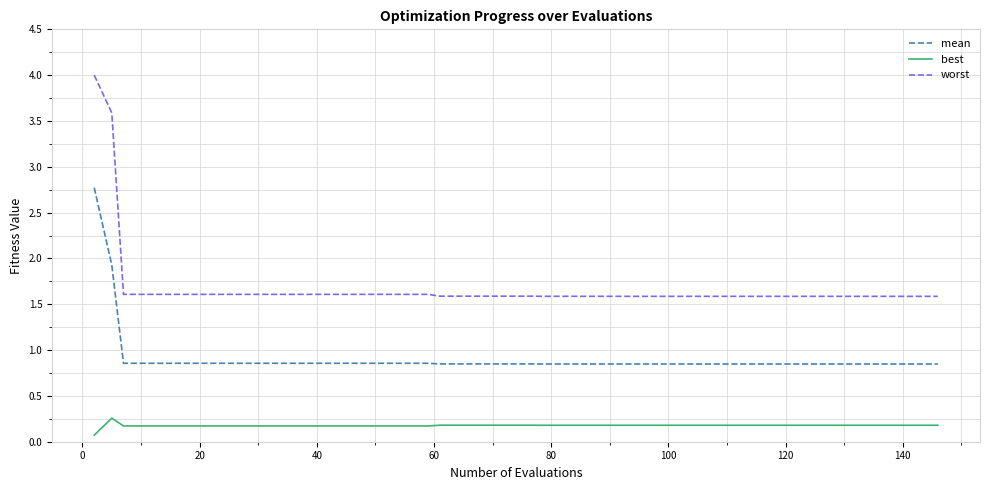

Count the number of categories in the chart.

40